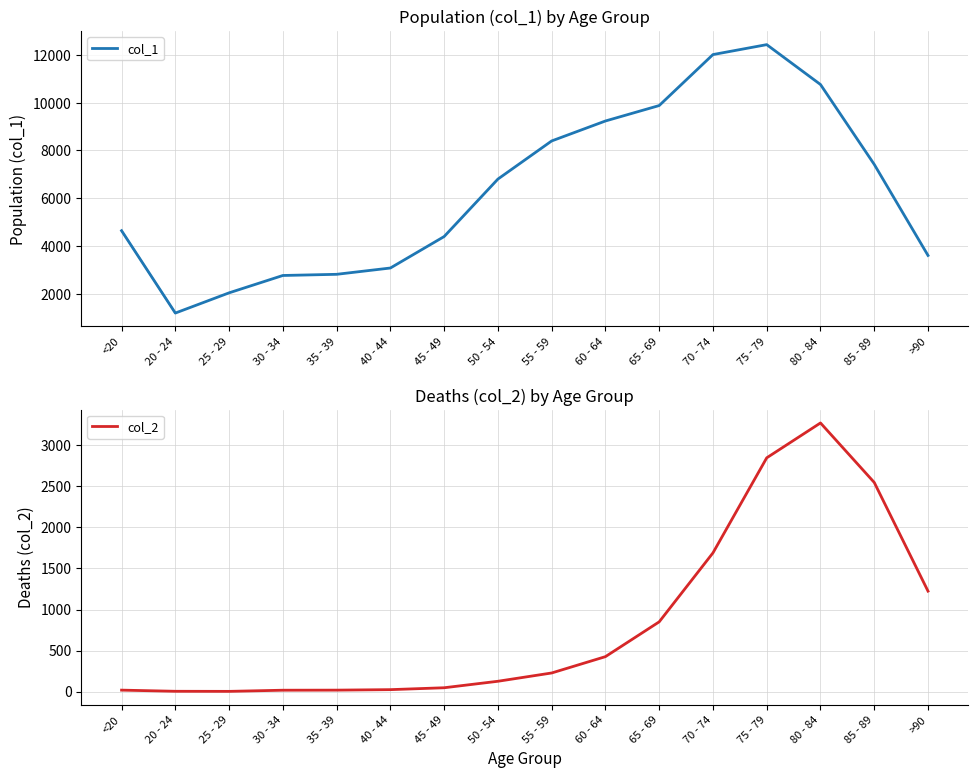

Reading right to left, extract all data points from this chart.

col_1: 3604	7417	10764	12434	12018	9883	9236	8400	6803	4396	3078	2814	2765	2038	1191	4641
col_2: 1224	2548	3273	2848	1690	850	426	227	126	47	24	18	17	3	4	18